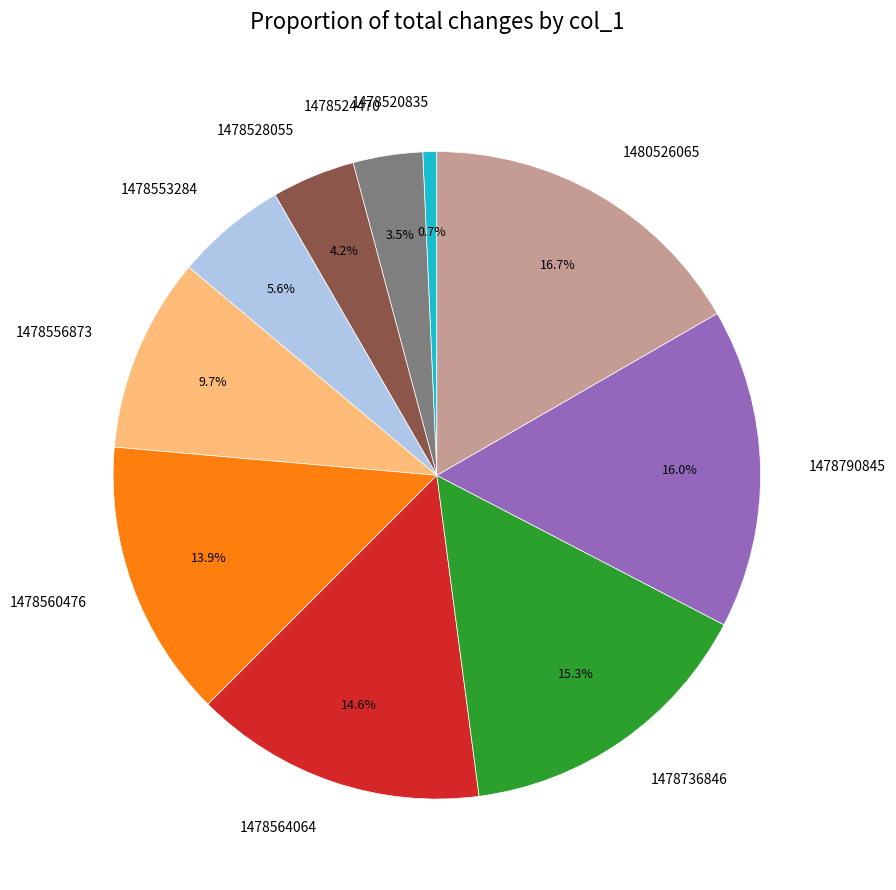

To the nearest percent, what is the combined percentage of 1478556873 and 1478520835?

10%